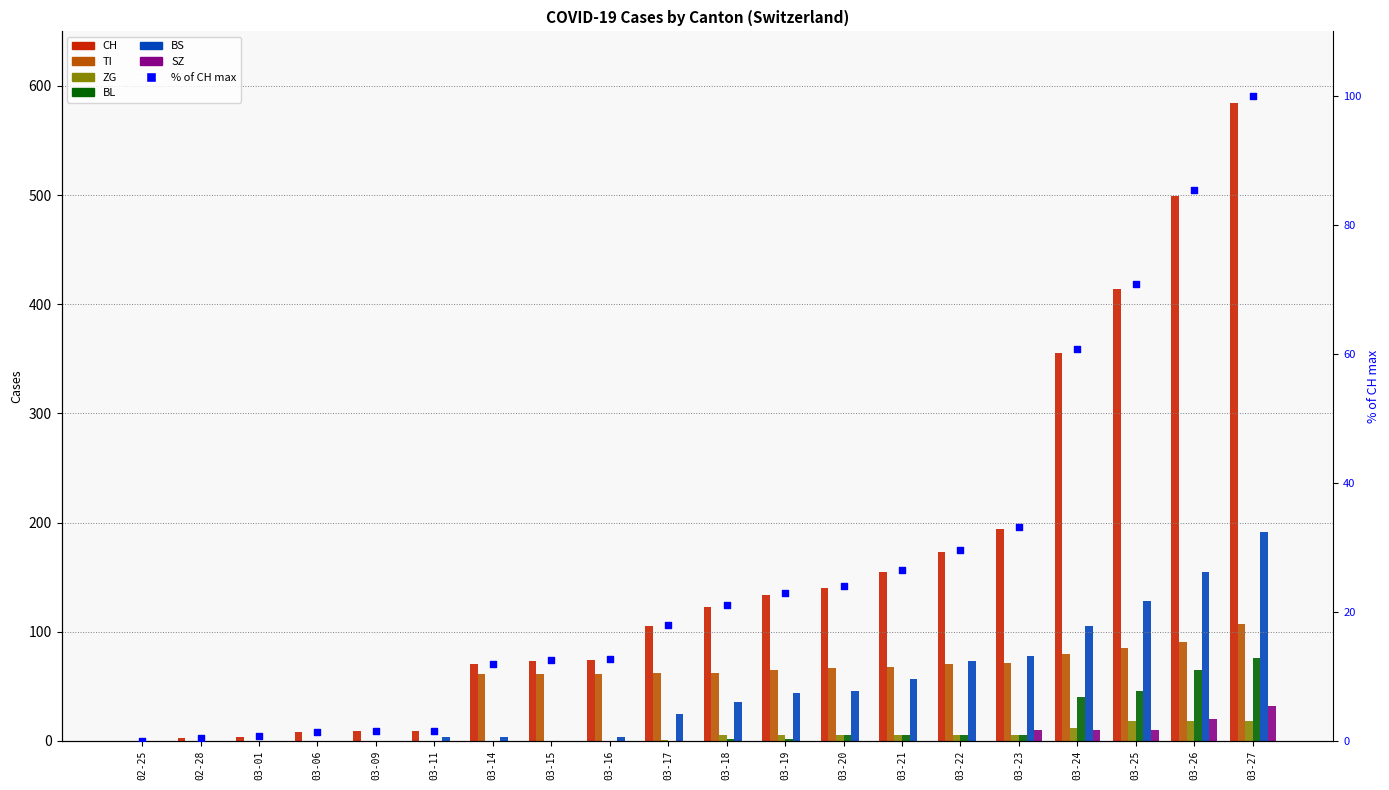

Which series reaches the minimum Y coordinate?

CH